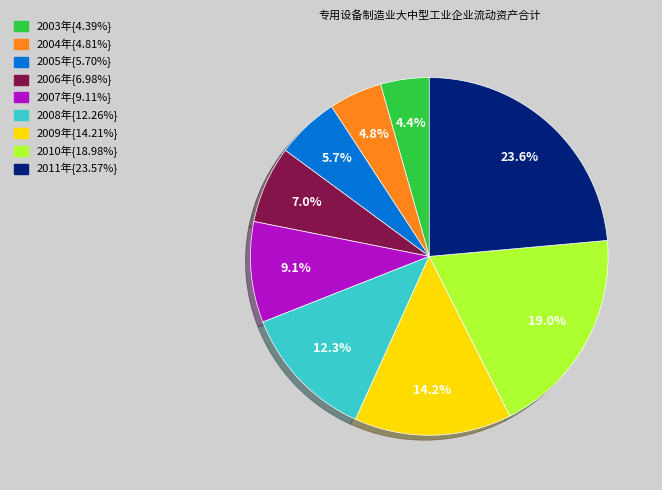

Does any single category account for the majority?

No